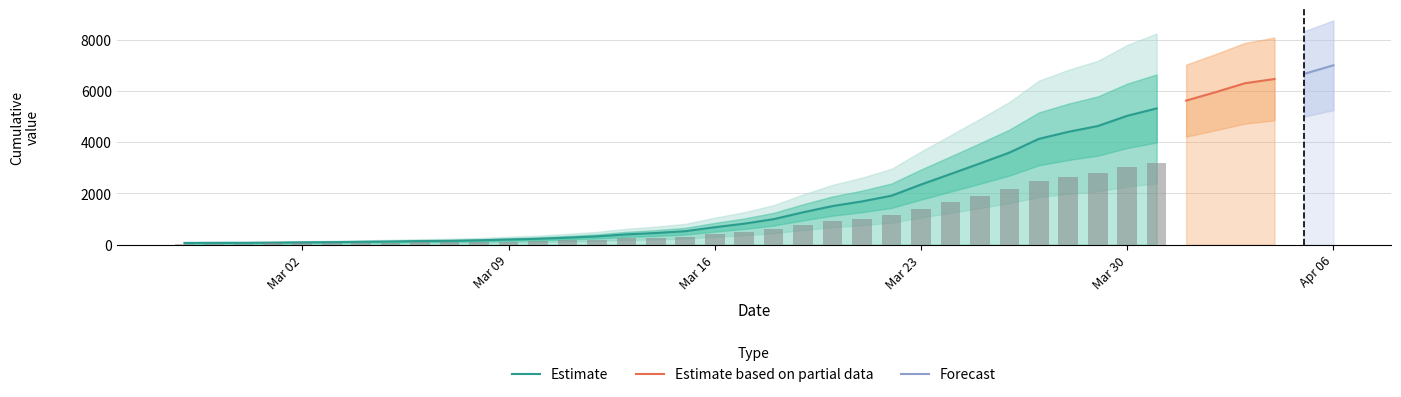

What is the minimum value shown in the chart?

64